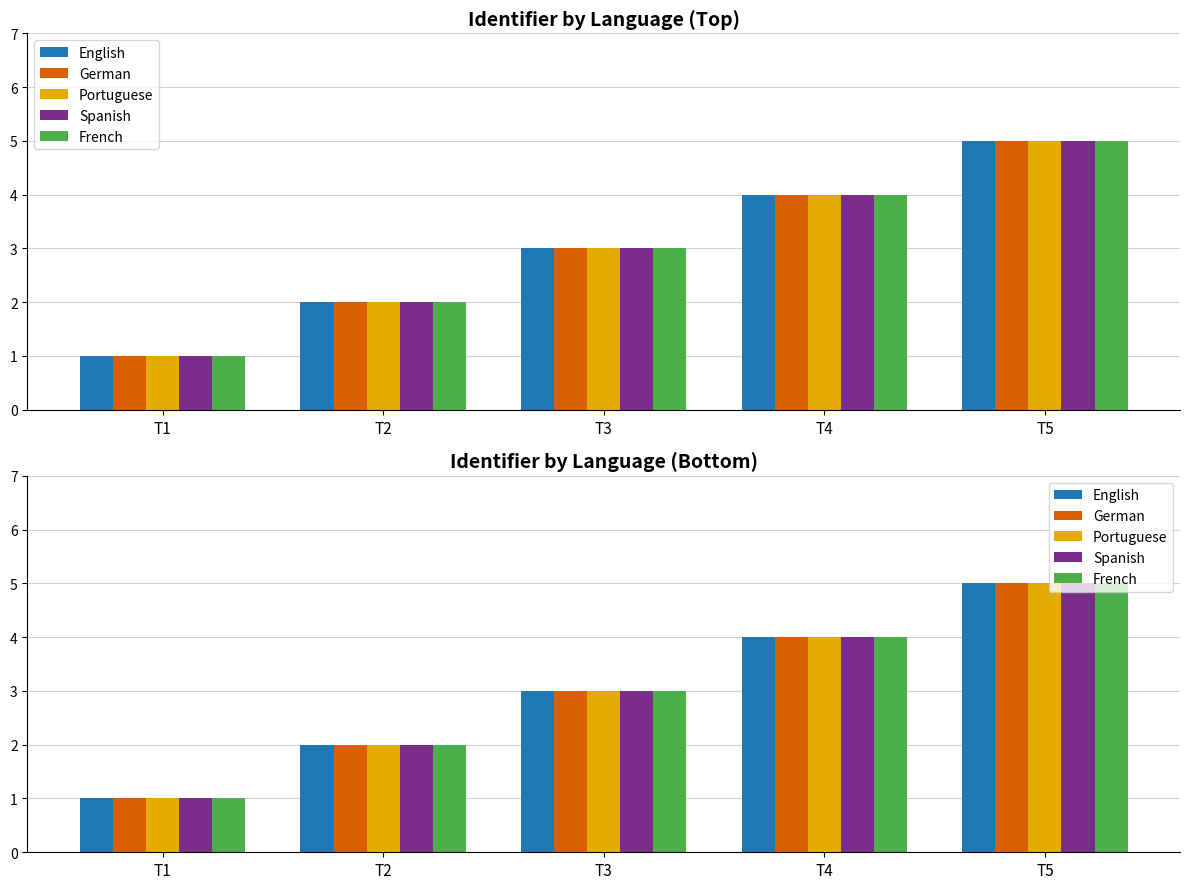

The value of Portuguese at T2 is 2. True or false?

True